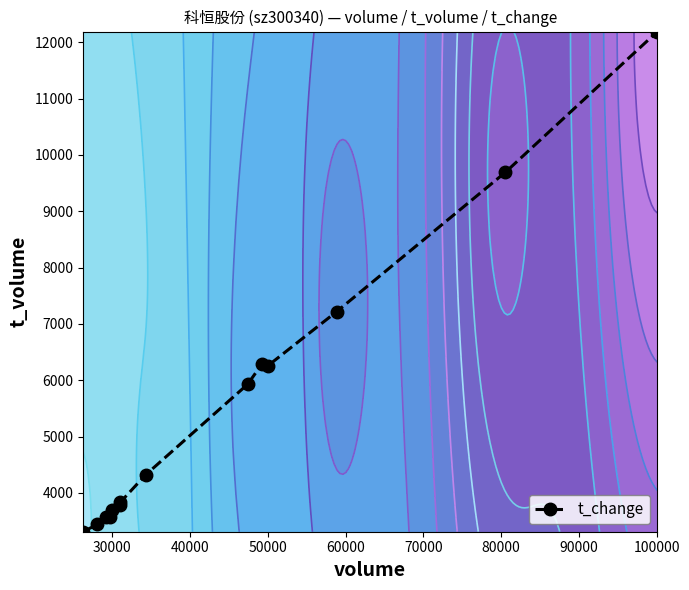

What is the maximum value for t_change?

12191